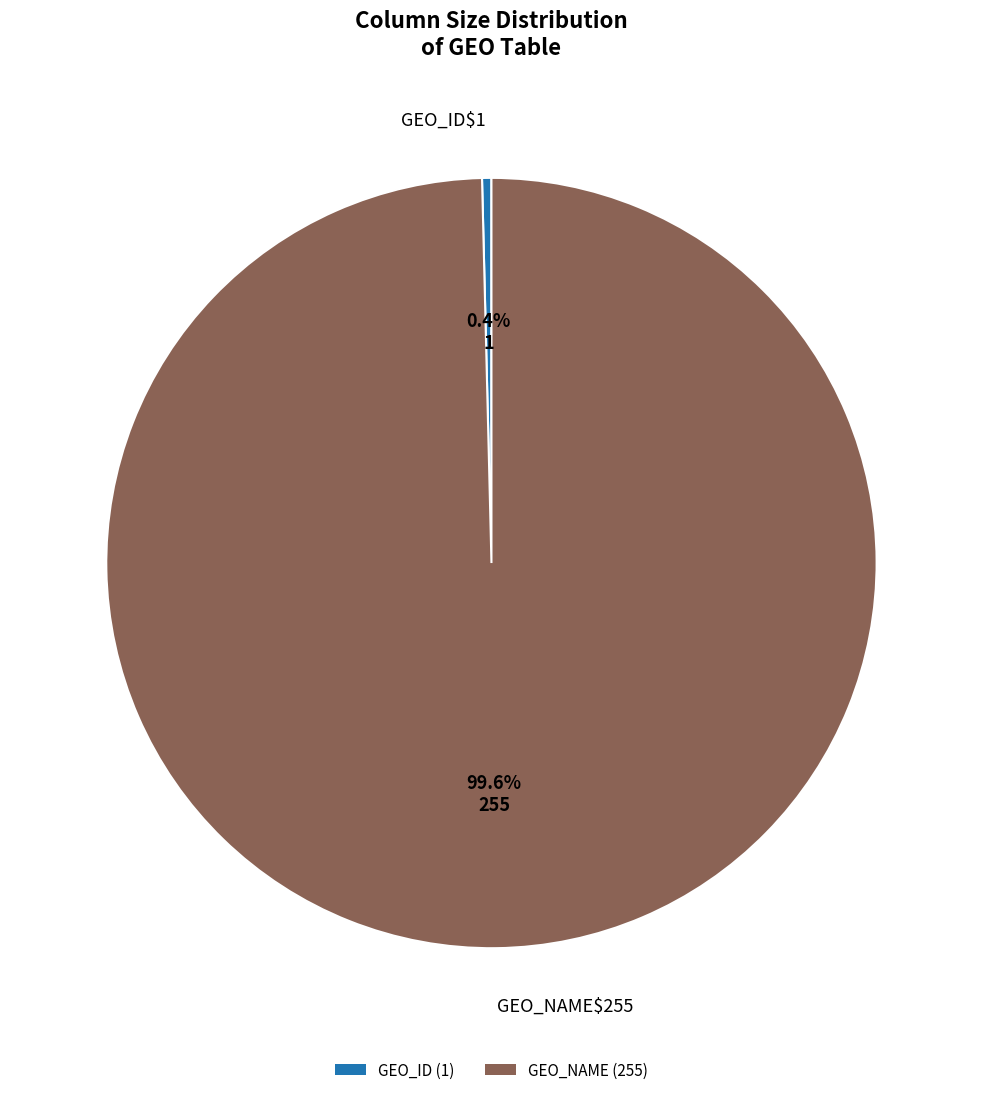

Is there any slice that represents more than half of the pie?

Yes